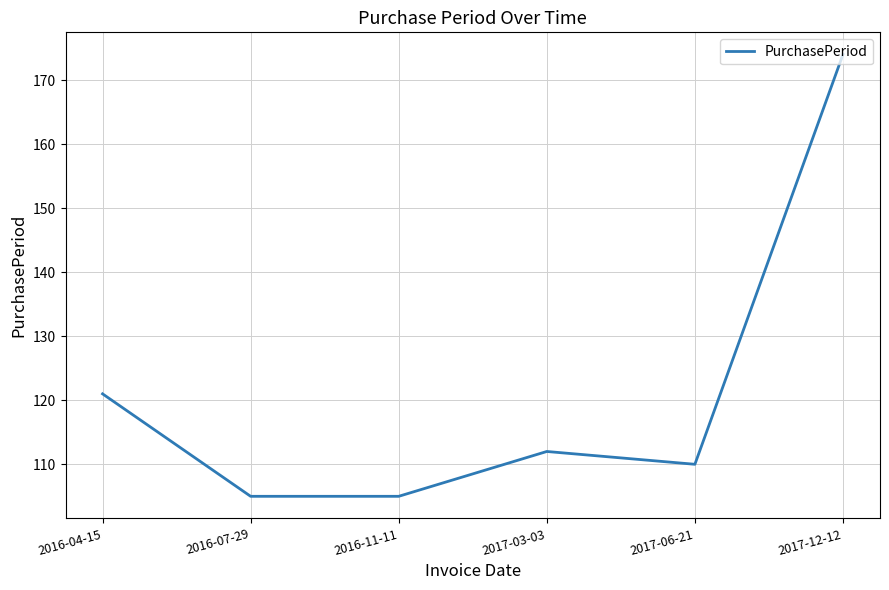

Does the chart have visible grid lines?

Yes